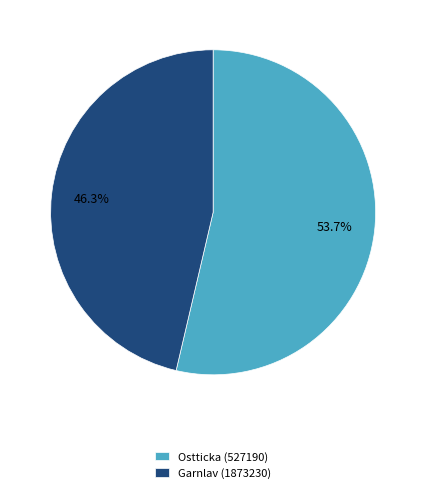

Between Ostticka (527190) and Garnlav (1873230), which is larger?

Ostticka (527190)